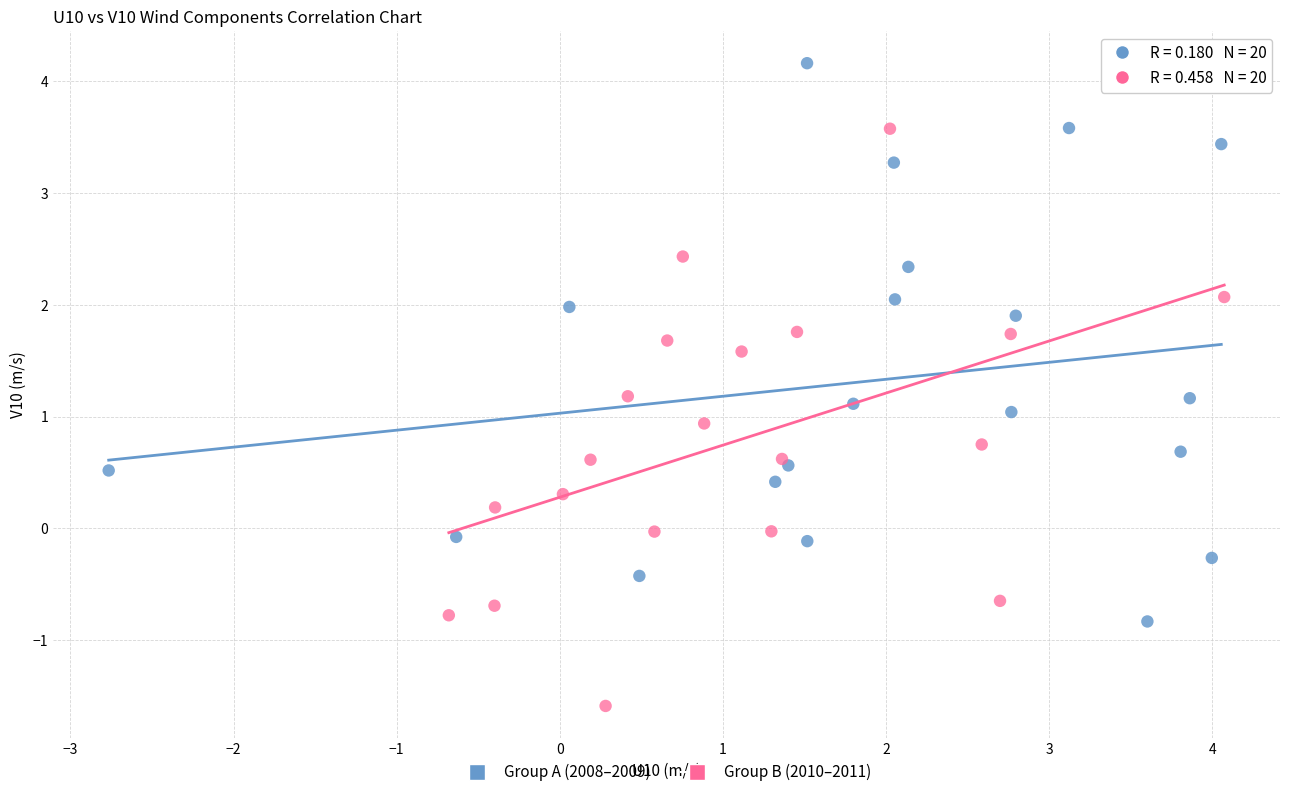

What are all the series names shown in the legend?

Group A (2008–2009), Group B (2010–2011)